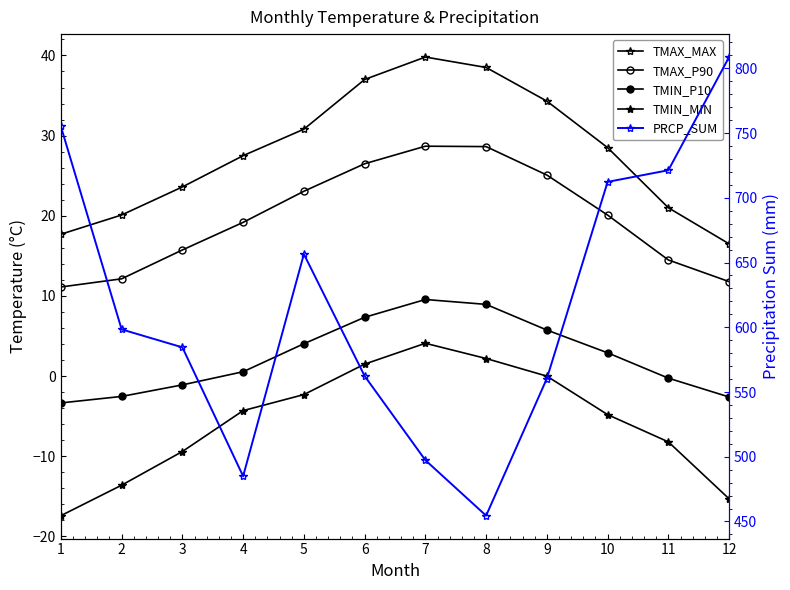

Which category has the highest value in the TMAX_MAX series?

7